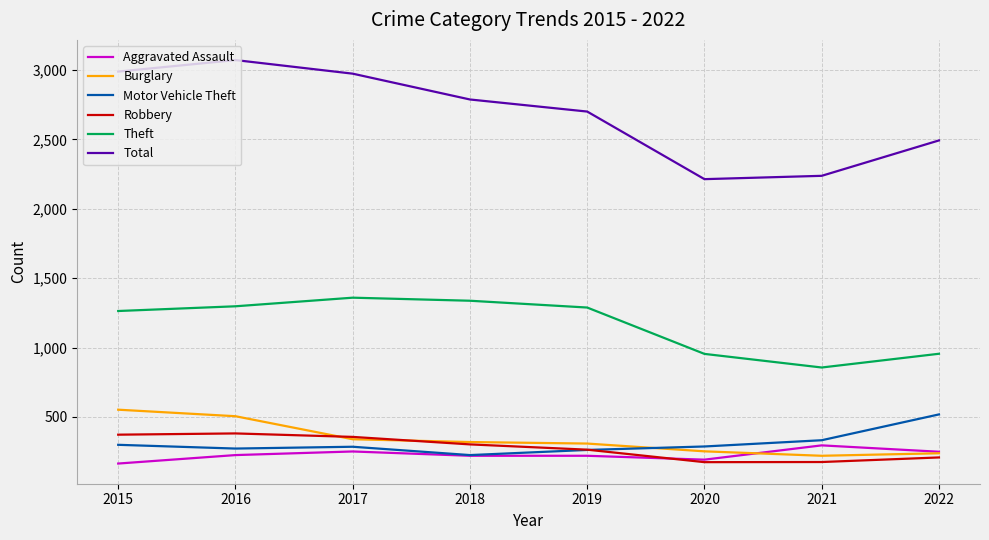

True or false: Total and Robbery intersect in this chart.

False